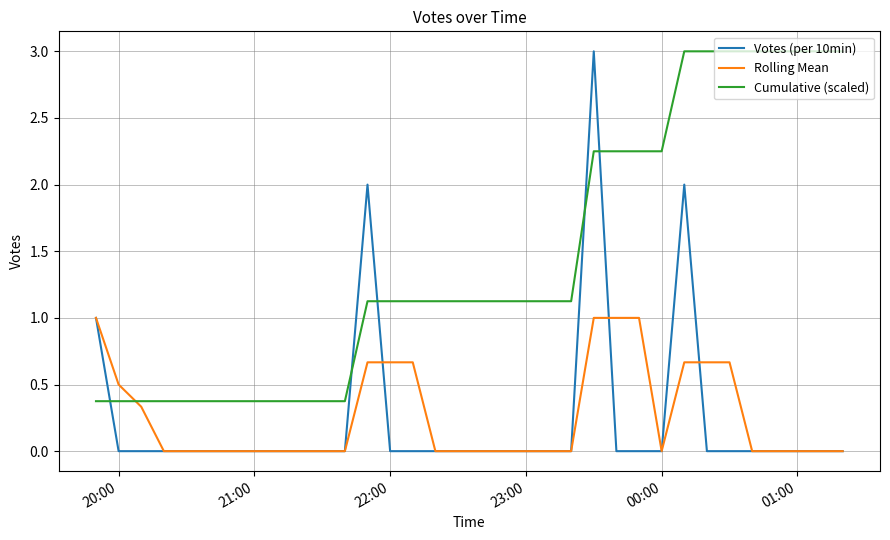

Which series has the largest total across all categories?

Cumulative (scaled)